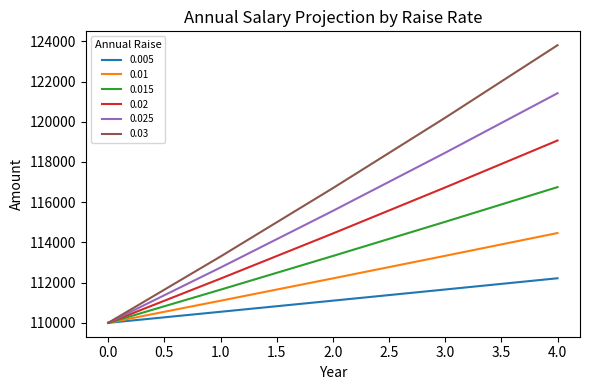

Between 1.0 and 2.0, which series saw the biggest shift?

0.03